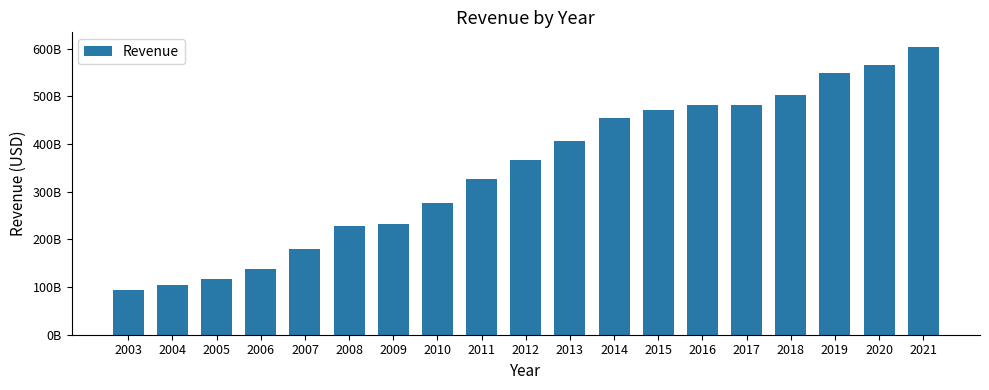

How many bars are there in total?

19